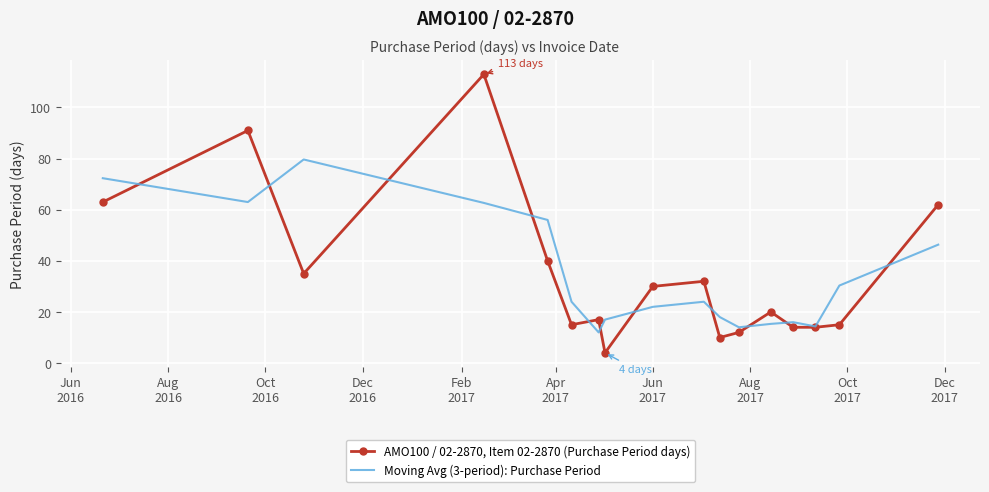

Which series has the widest spread of values?

AMO100 / 02-2870, Item 02-2870 (Purchase Period days)